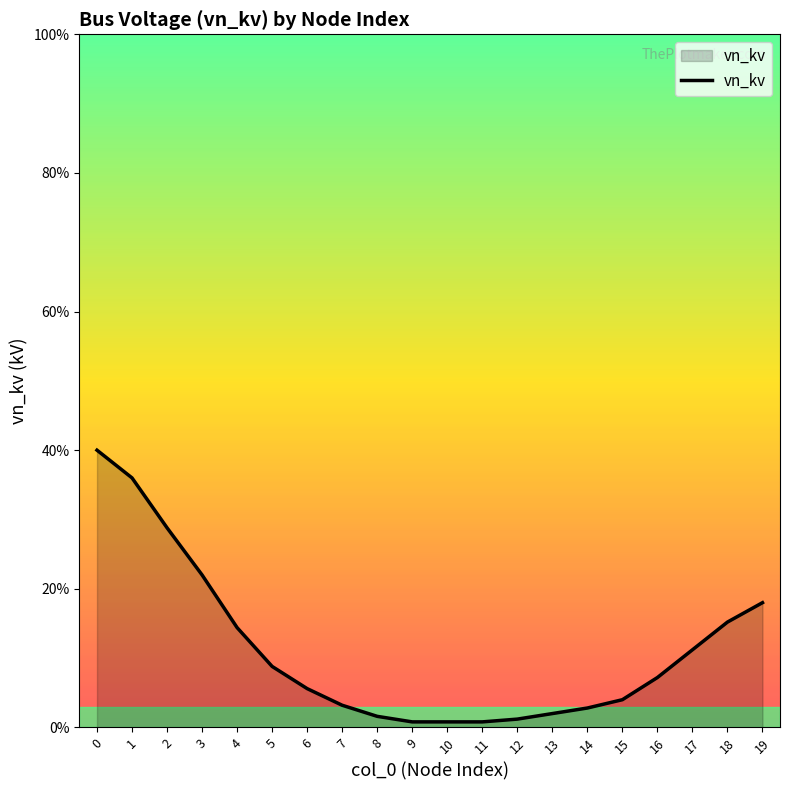

Reading right to left, transcribe all the data shown in this chart.

0.2	0.2	0.1	0.1	0.0	0.0	0.0	0.0	0.0	0.0	0.0	0.0	0.0	0.1	0.1	0.1	0.2	0.3	0.4	0.4